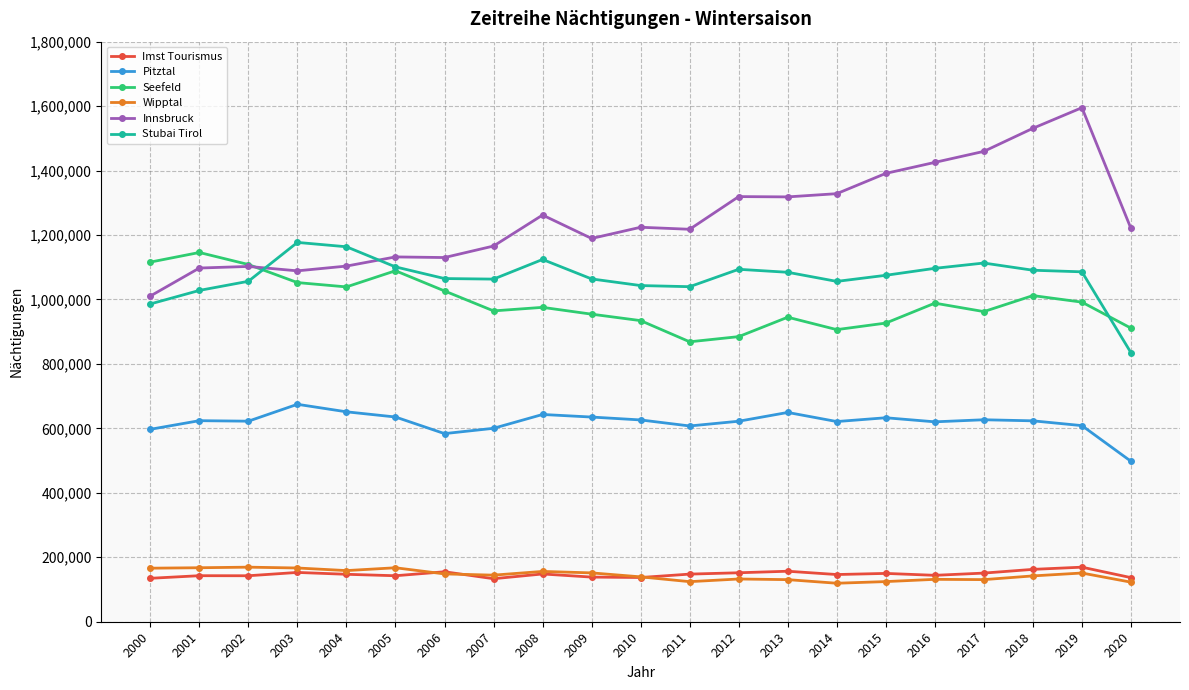

Which category has the highest value in the Pitztal series?

2003